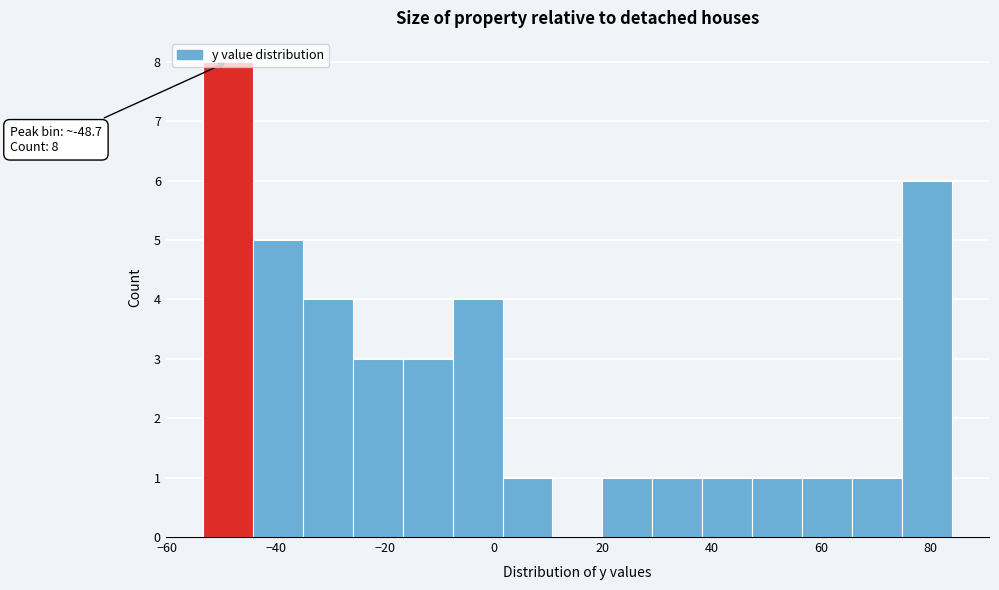

Which range on the x-axis has the tallest bar?

-54 to -44